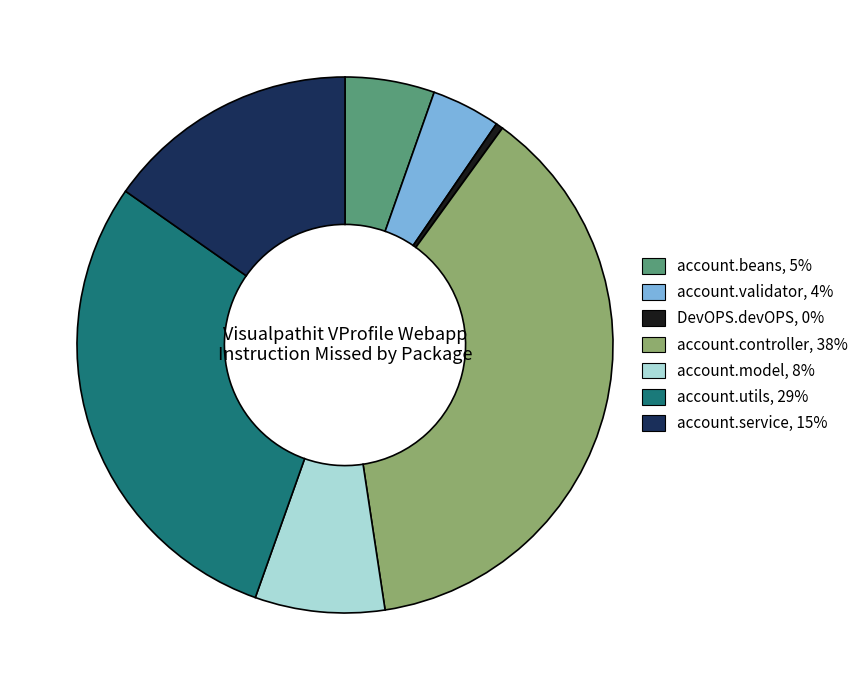

Which has a higher value, DevOPS.devOPS, 0% or account.utils, 29%?

account.utils, 29%